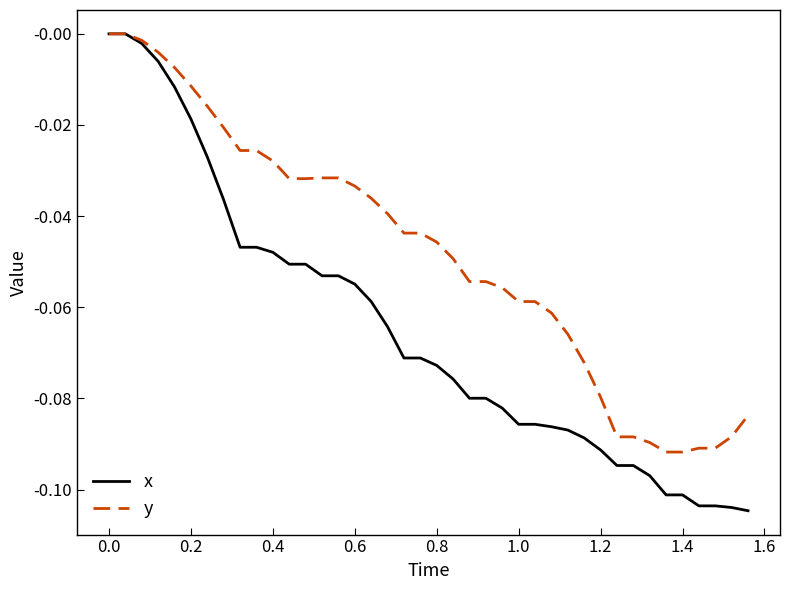

Which series has the largest total across all categories?

y